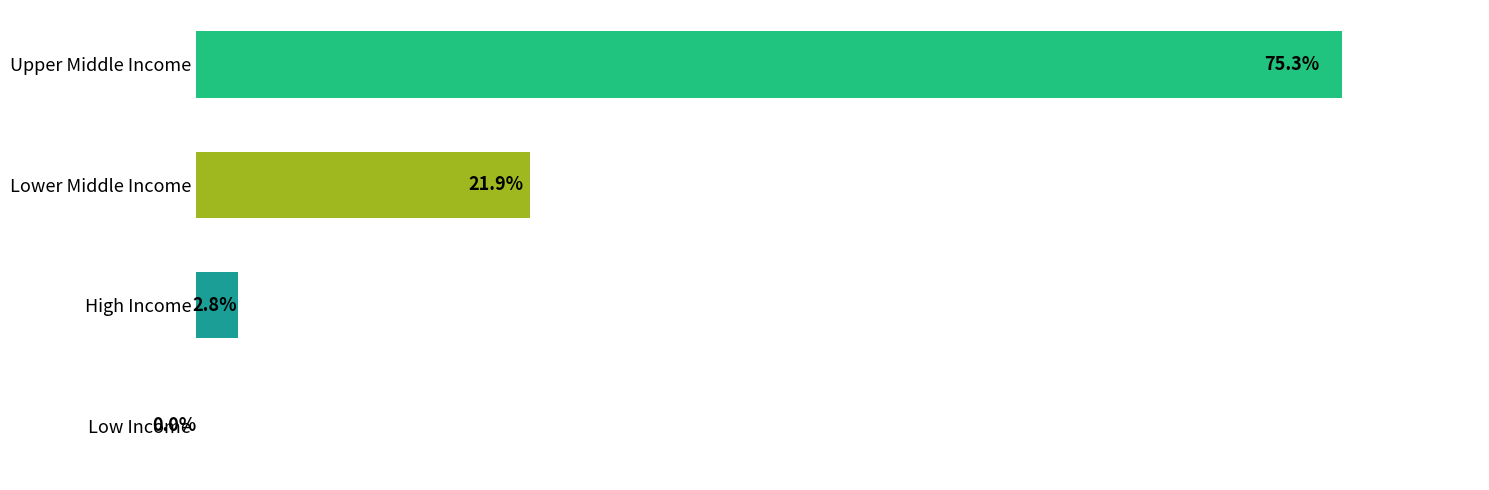

Are the bars horizontal?

Yes